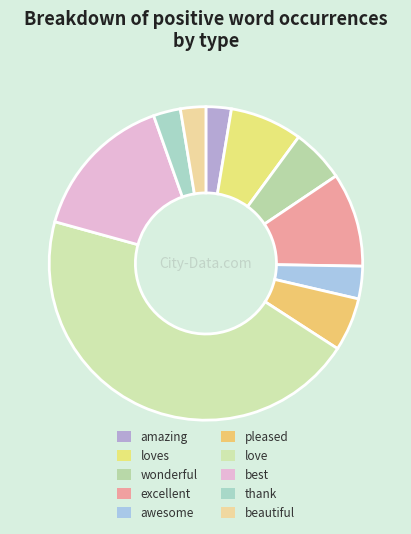

Is there a majority slice in this chart?

No